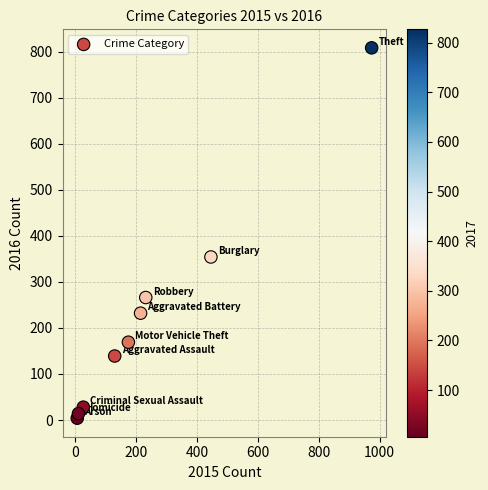

What is the average Y value?

224